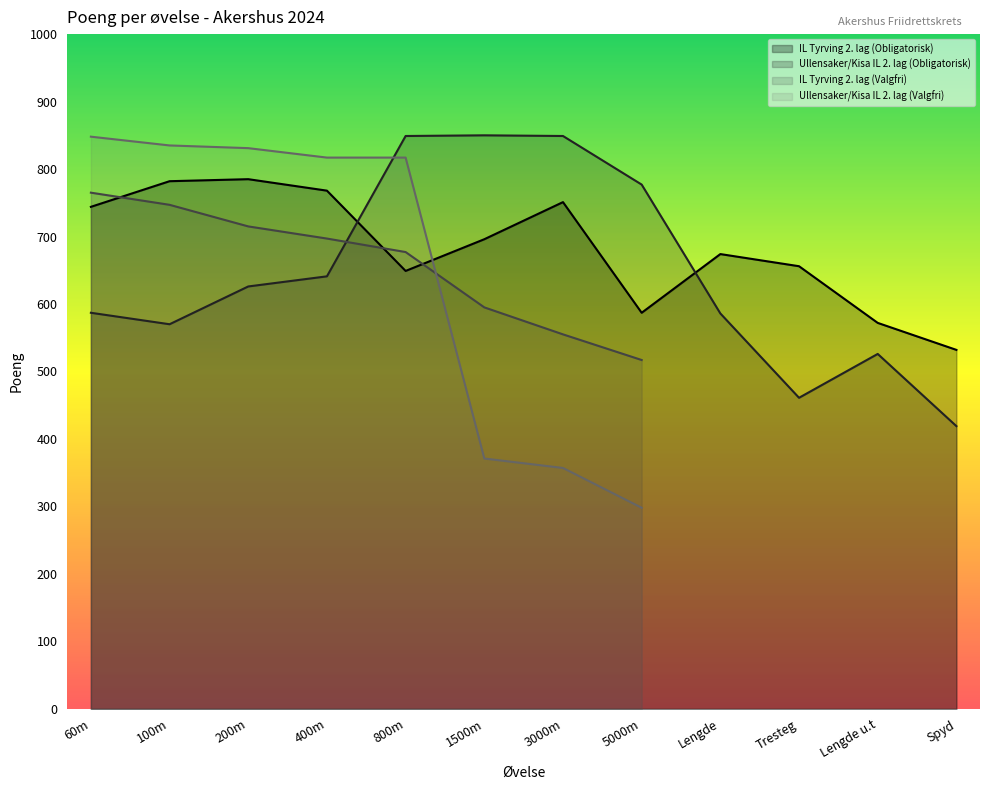

What is the average value of the IL Tyrving 2. lag (Obligatorisk) series?

683